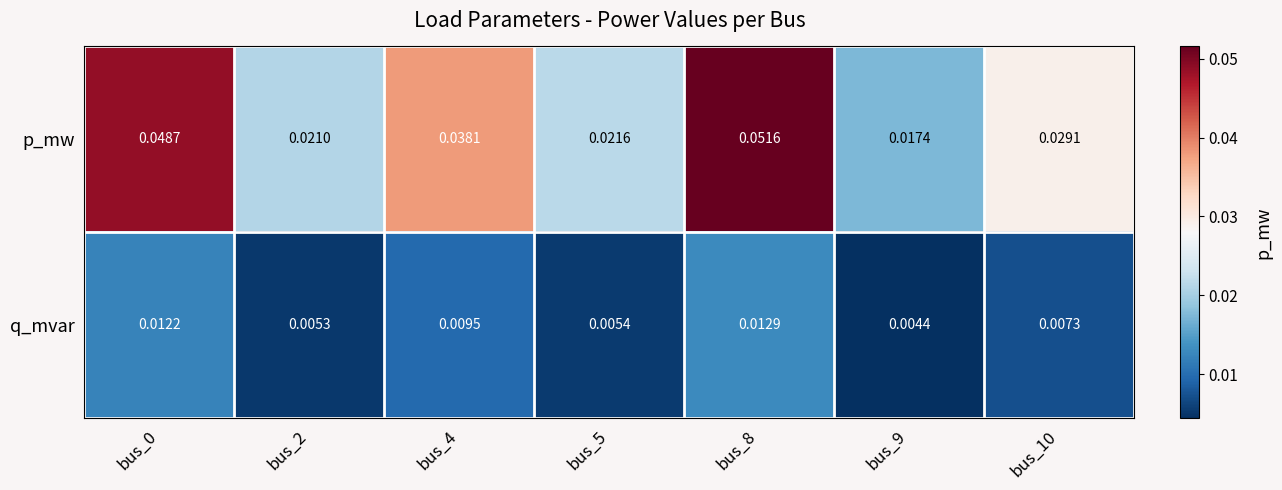

Which series changed the most between bus_4 and bus_5?

p_mw